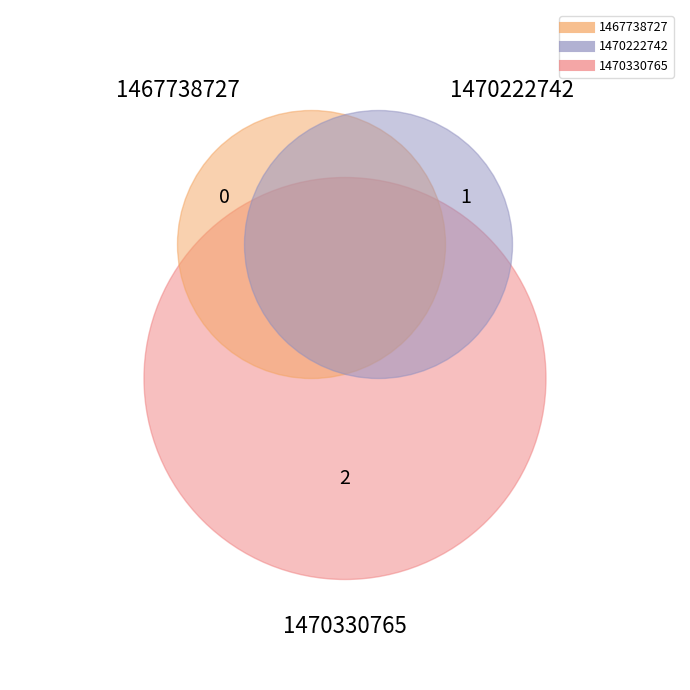

Which category has the smallest portion of the pie?

1467738727